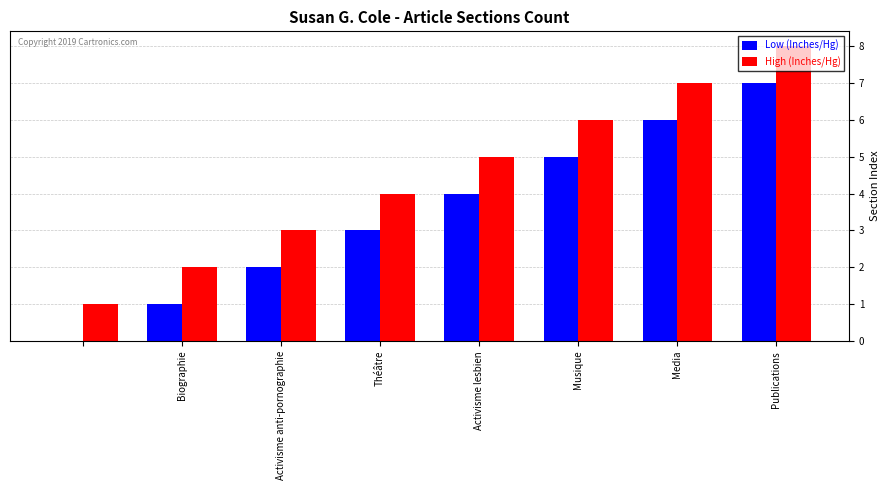

Which series has the largest total across all categories?

High (Inches/Hg)